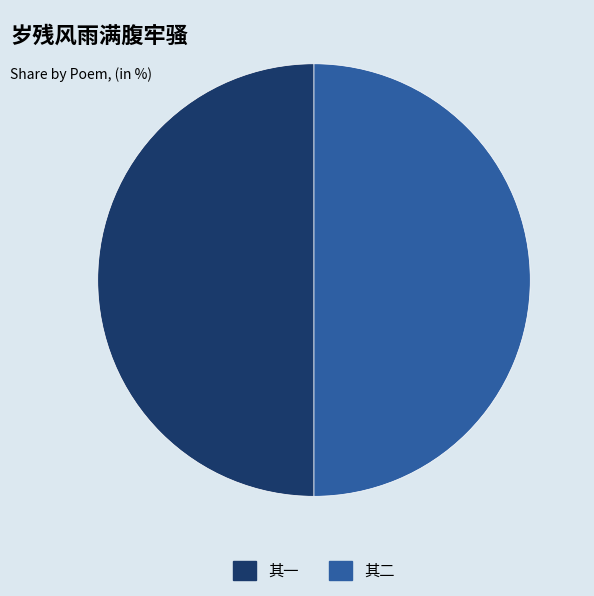

Do 其一 and 其二 together represent more than half of the pie?

Yes